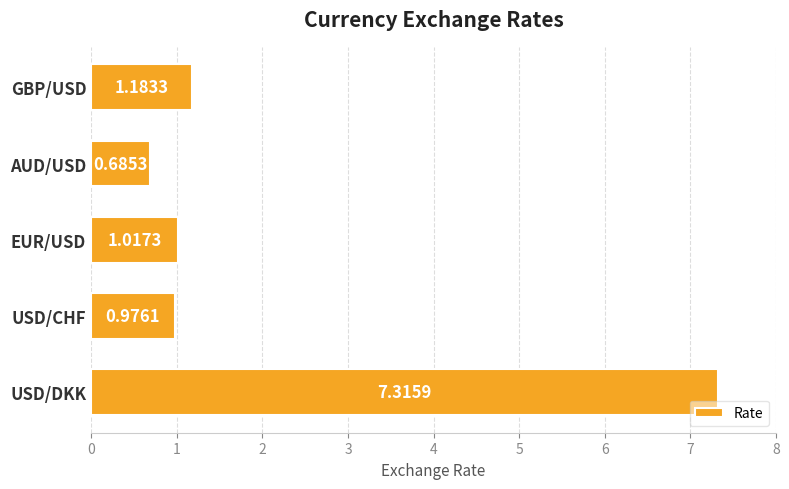

At which label is the value closest to 4?

GBP/USD